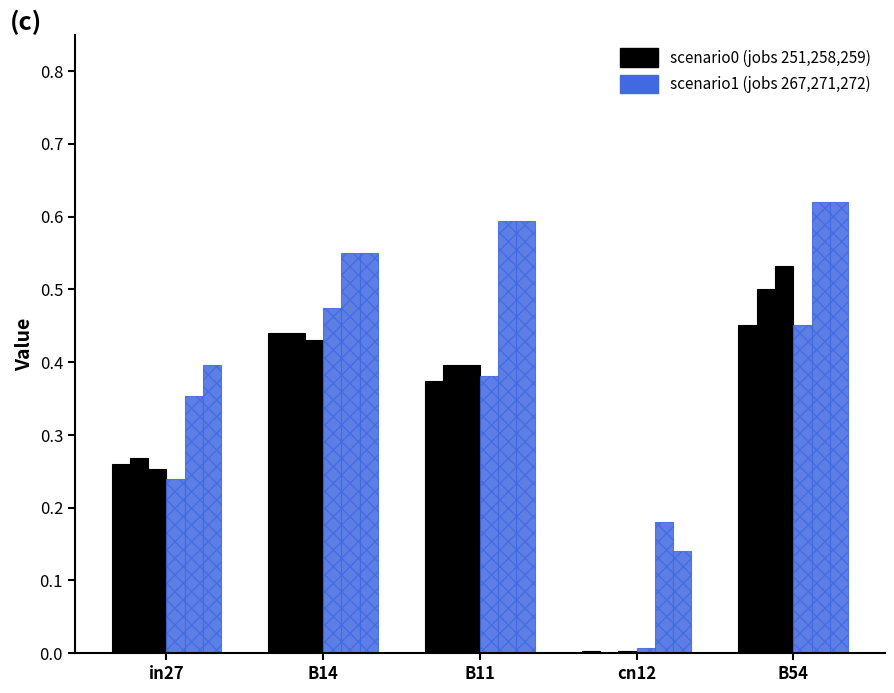

Reading right to left, what are all the values shown in this chart?

job251_scenario0_485: 0.5	0.0	0.4	0.4	0.3
job258_scenario0_495: 0.5	0.0	0.4	0.4	0.3
job259_scenario0_496: 0.5	0.0	0.4	0.4	0.3
job267_scenario0_509: 0.5	0.0	0.4	0.5	0.2
job271_scenario1_515: 0.6	0.2	0.6	0.6	0.4
job272_scenario1_516: 0.6	0.1	0.6	0.6	0.4